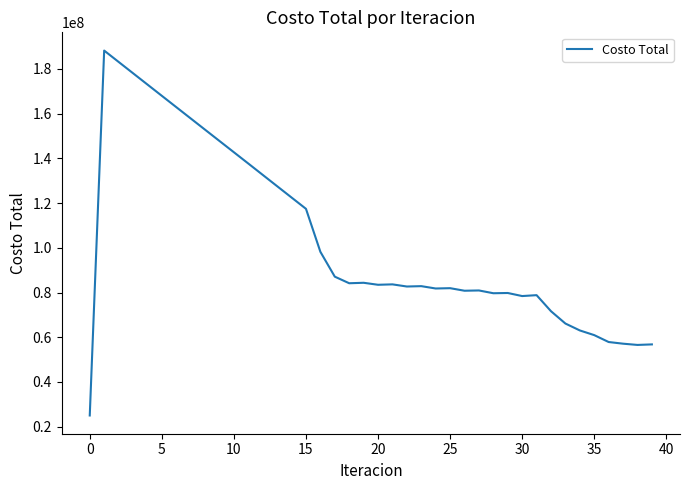

What is the average value?

103417037.9